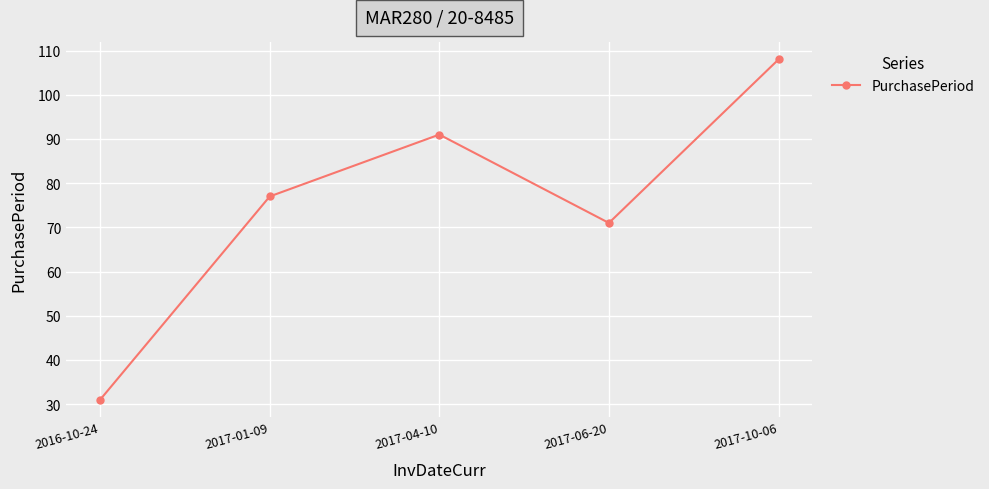

Reading right to left, what are all the values shown in this chart?

2017-10-06=108	2017-06-20=71	2017-04-10=91	2017-01-09=77	2016-10-24=31